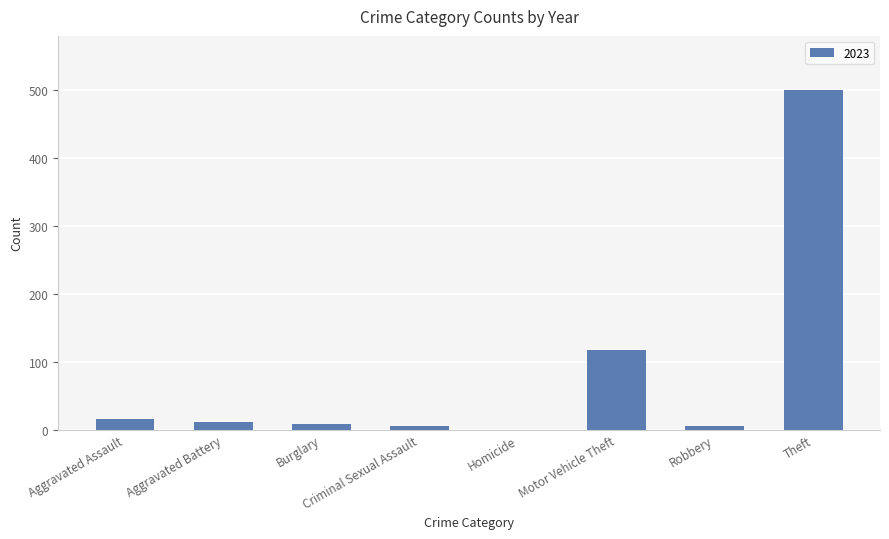

At which label is the value closest to 250?

Motor Vehicle Theft